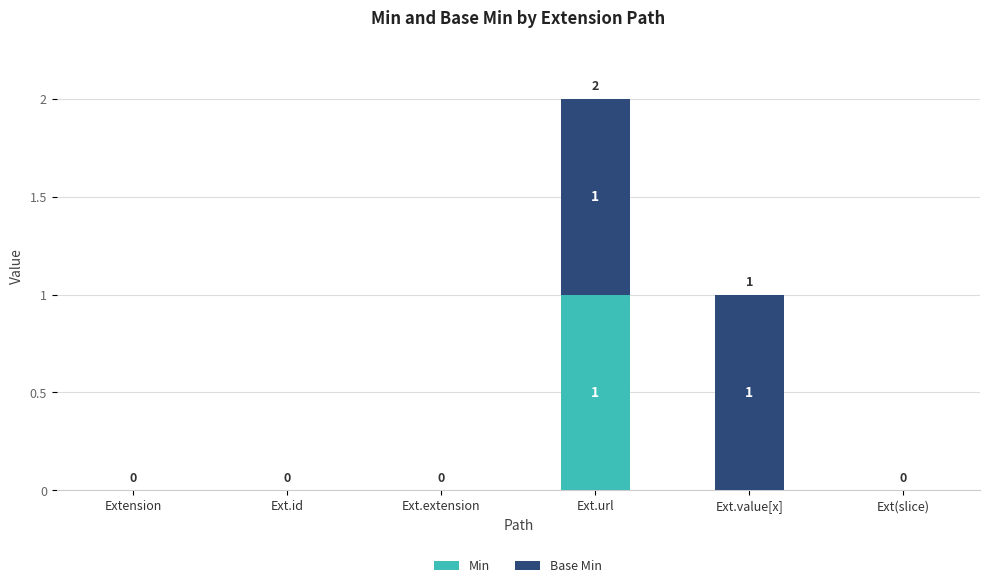

How many Min values are between 0 and 1?

6